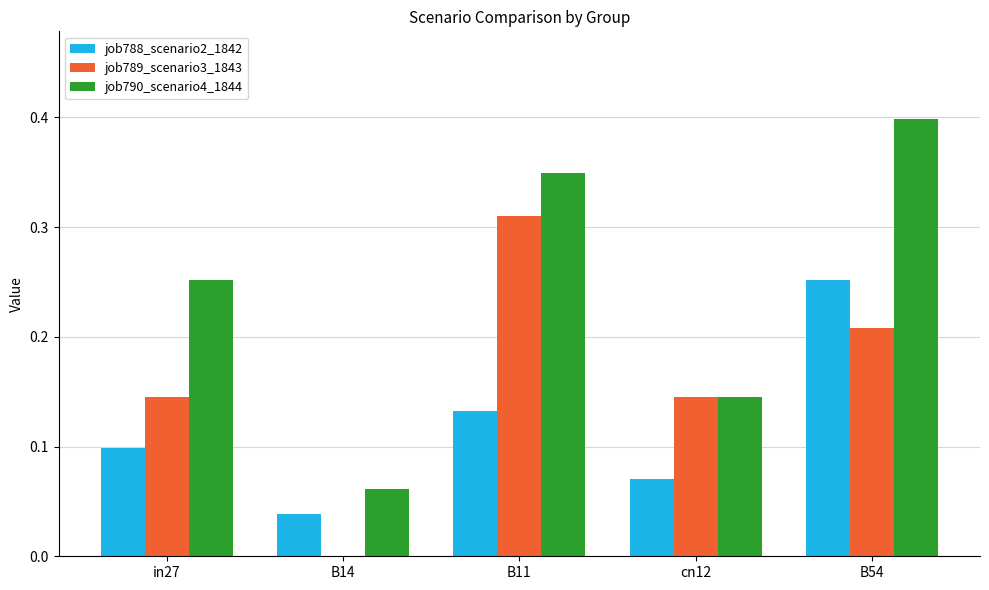

Between in27 and B54, which series saw the biggest shift?

job788_scenario2_1842